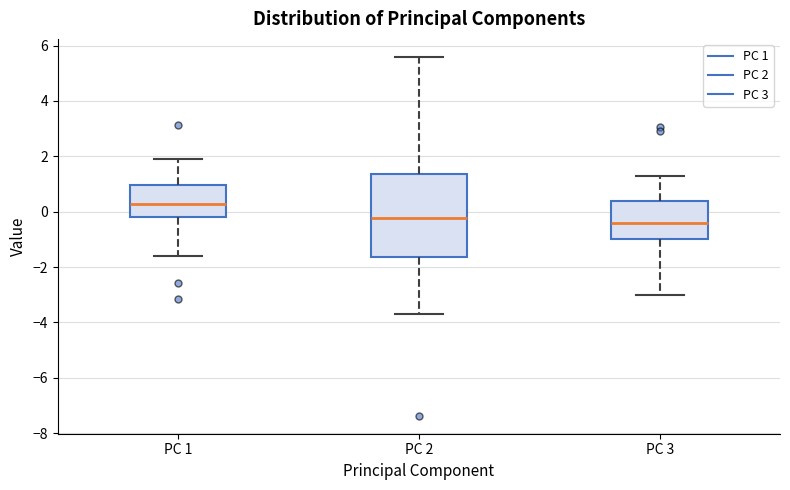

Reading left to right, transcribe this box plot: for each box, give where its median line is, the range the box spans, and where its two whiskers end, as read against the y-axis. The values are not printed on the chart, so give them approximately, as read against the axis.

PC 1: median 0.2, box -0.2 to 1.0, whiskers -1.6 to 2.0
PC 2: median -0.2, box -1.6 to 1.4, whiskers -3.6 to 5.6
PC 3: median -0.4, box -1.0 to 0.4, whiskers -3.0 to 1.2